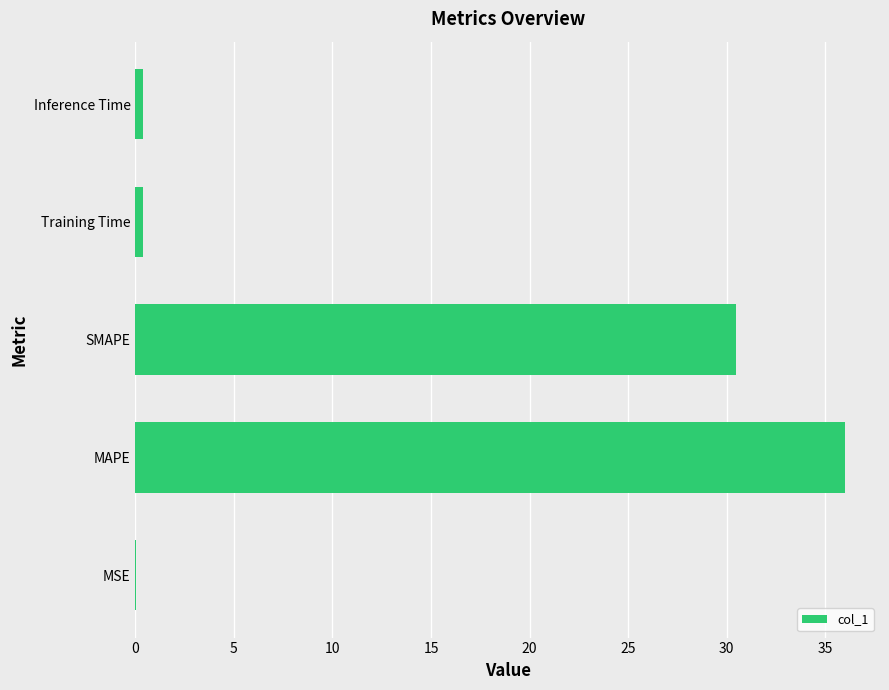

What is the sum of all values?

67.3